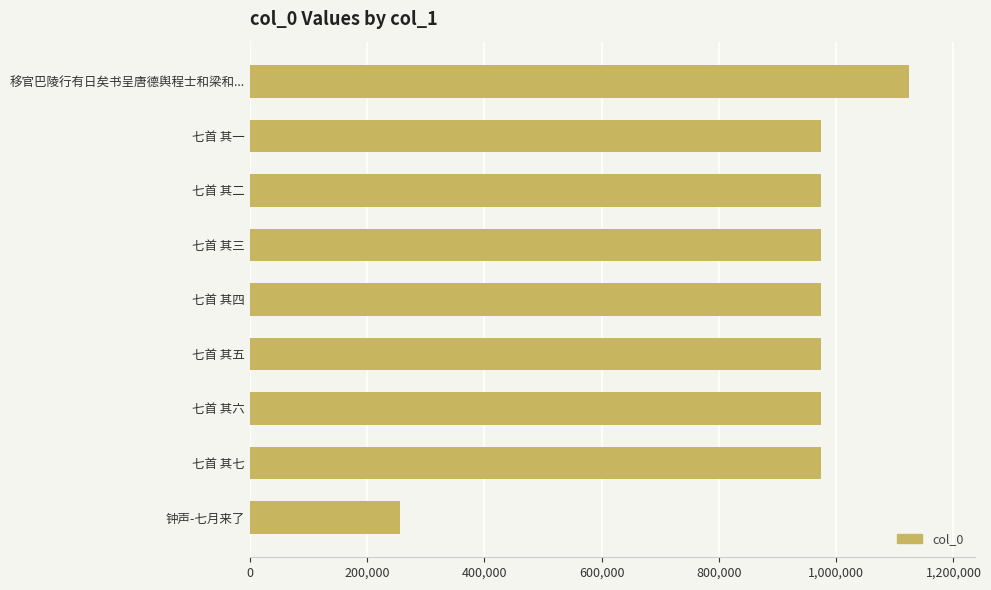

Where is the data nearest to the value 690009?

七首 其七